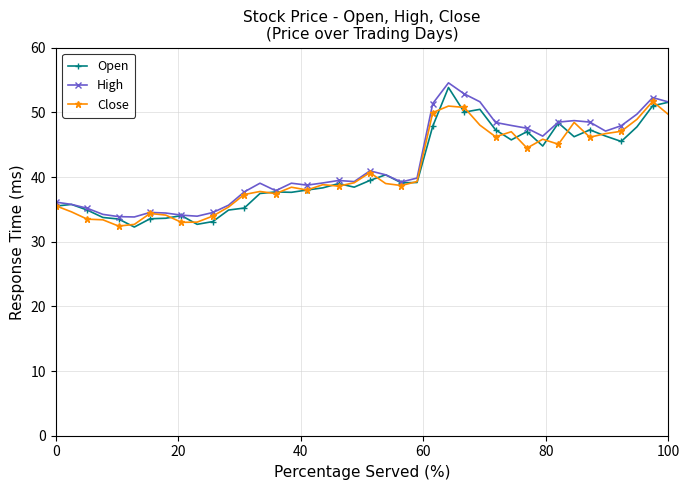

What are all the series names shown in the legend?

Open, High, Close